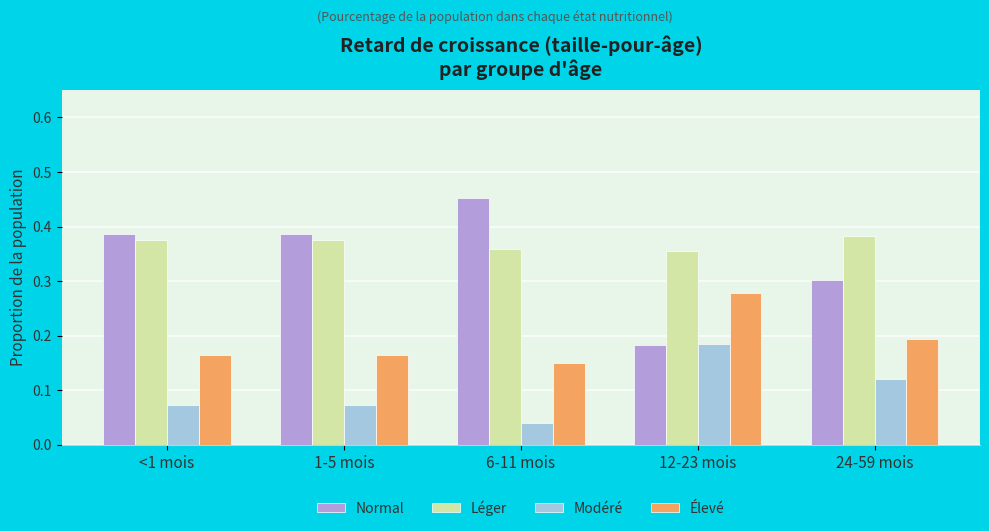

Which series changed the most between 6-11 mois and 24-59 mois?

Normal